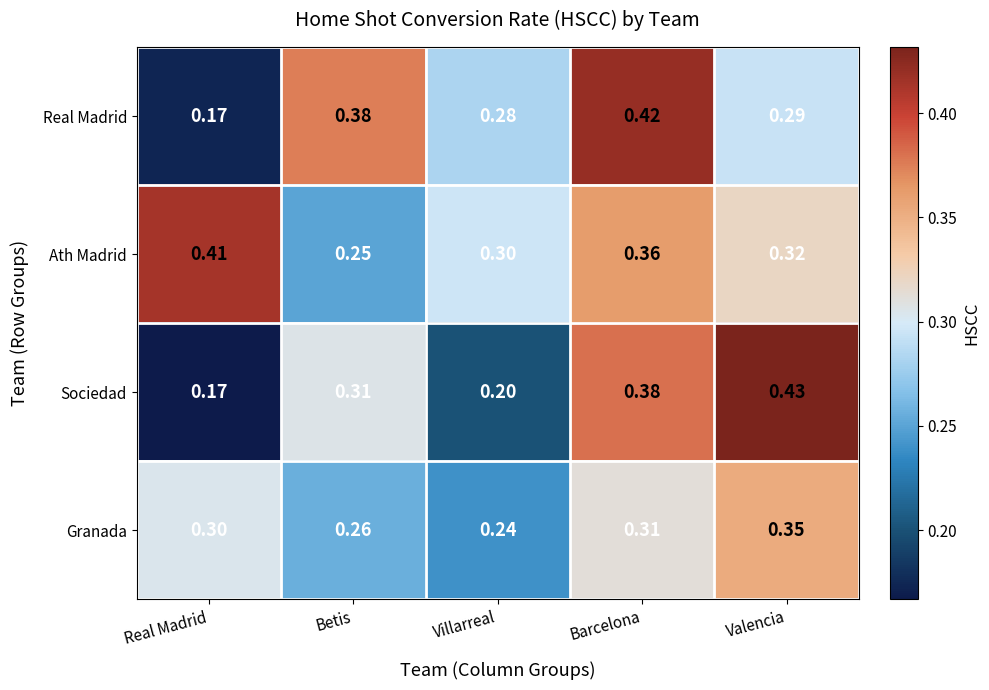

How many series are shown in this chart?

4